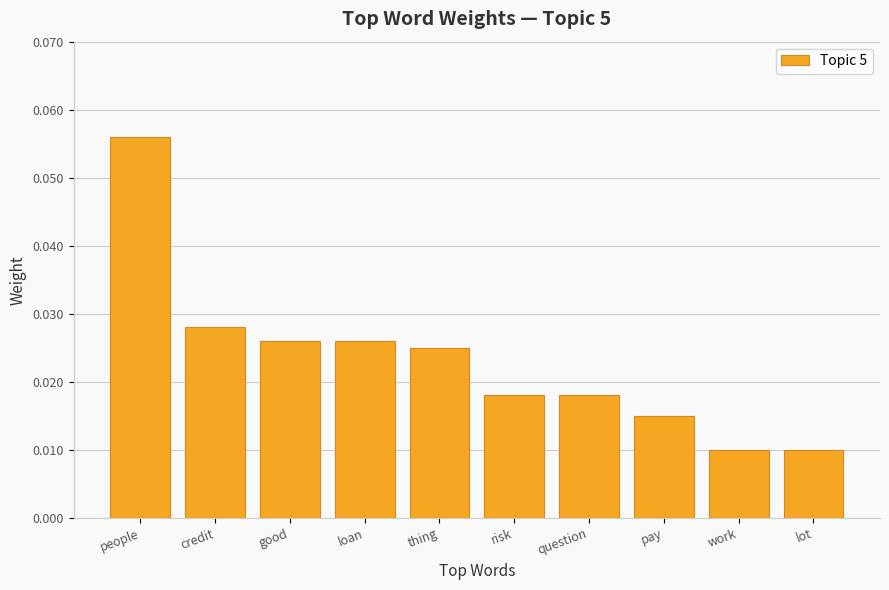

What is the label of the 6th bar from the right?

thing